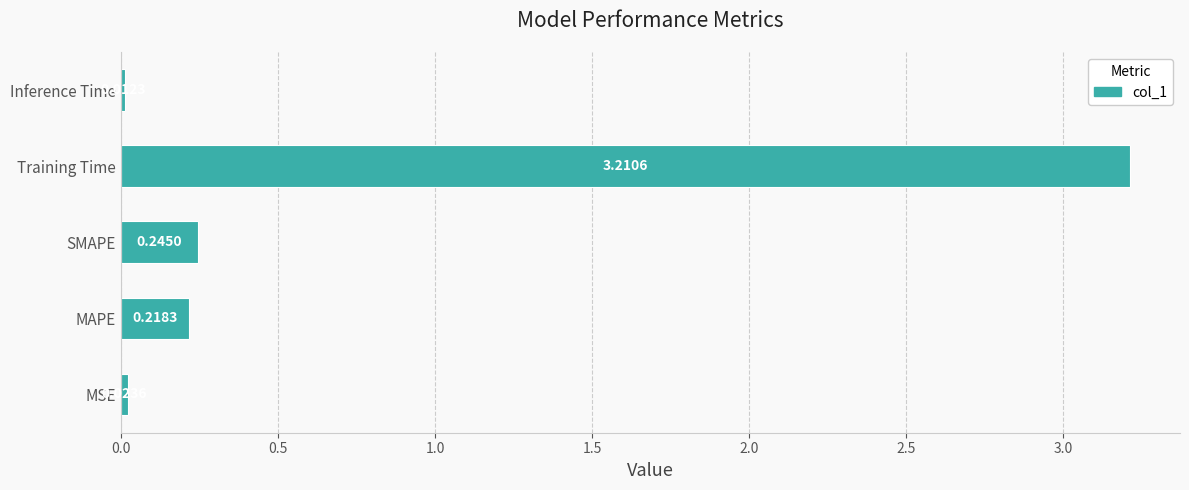

At which label is the value closest to 1?

SMAPE